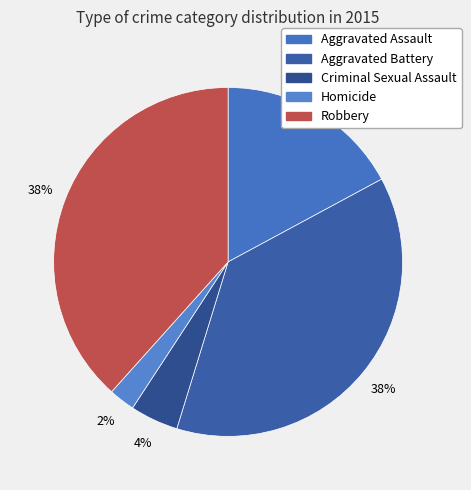

How many slices are in this pie chart?

5